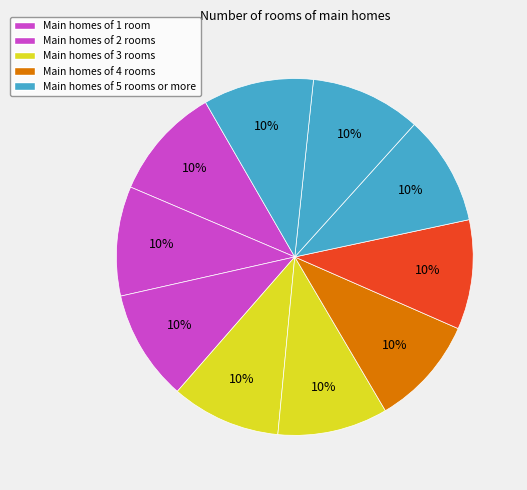

How many segments does this pie chart have?

10